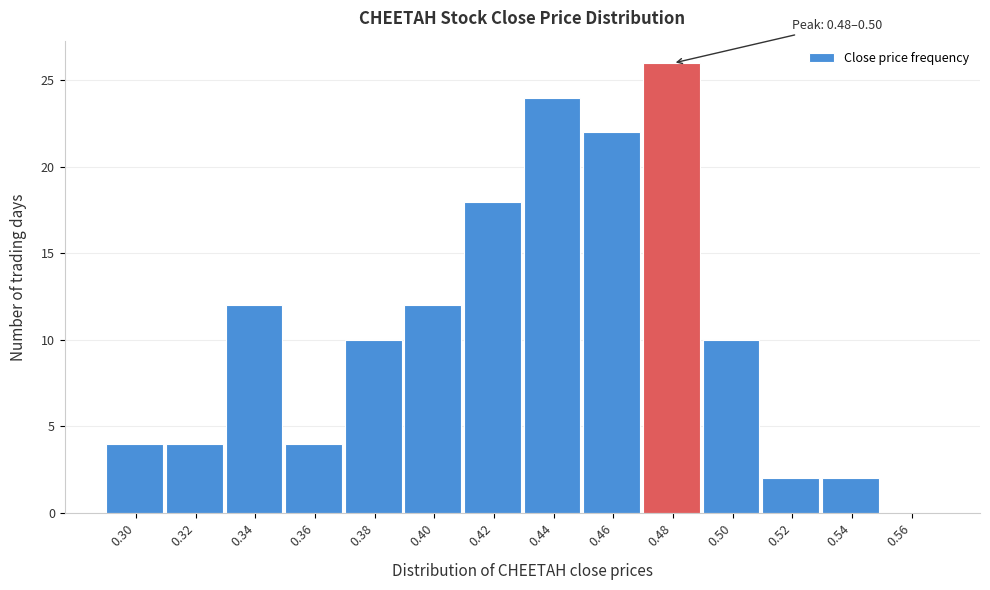

Reading right to left, what are all the values shown in this chart?

0.56=0	0.54=2	0.52=2	0.50=10	0.48=26	0.46=22	0.44=24	0.42=18	0.40=12	0.38=10	0.36=4	0.34=12	0.32=4	0.30=4